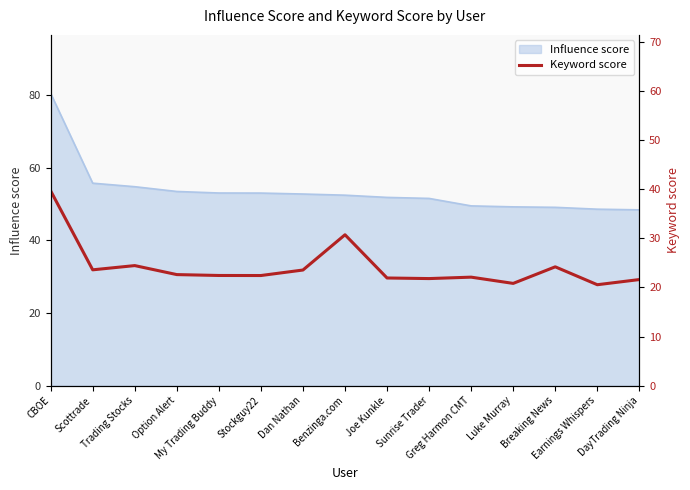

Rank the categories by value from highest to lowest.

CBOE, Benzinga.com, Trading Stocks, Breaking News, Scottrade, Dan Nathan, Option Alert, My Trading Buddy, Stockguy22, Greg Harmon CMT, Joe Kunkle, Sunrise Trader, DayTrading Ninja, Luke Murray, Earnings Whispers